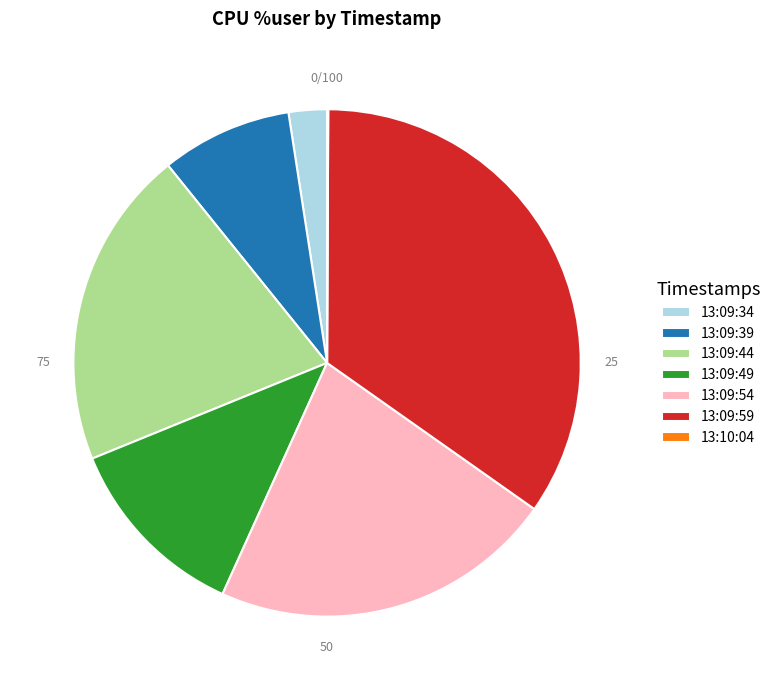

What is the largest slice in the pie chart?

13:09:59